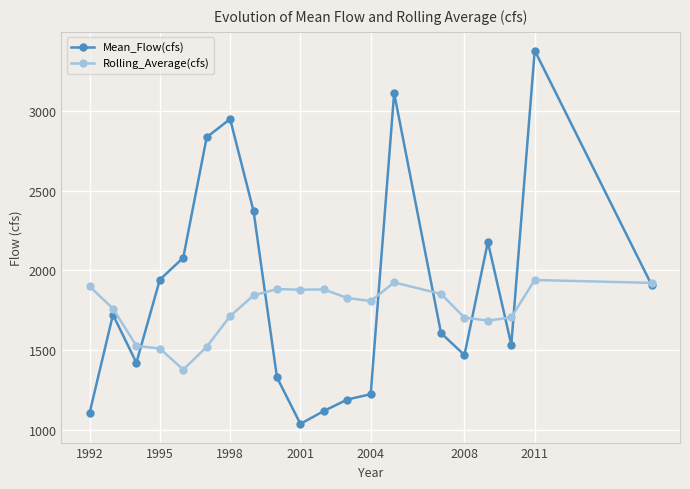

What is the value of the Mean_Flow(cfs) point at the 18th from the left?

1535.1